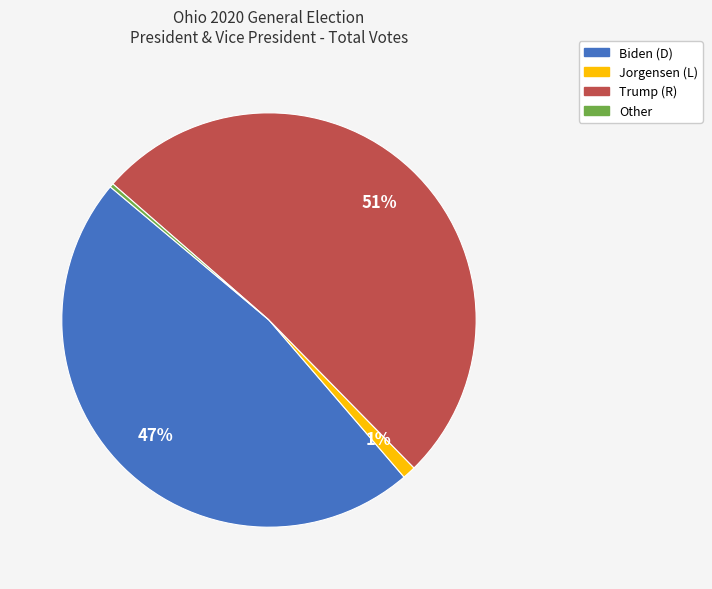

Is Other the majority of the pie?

No